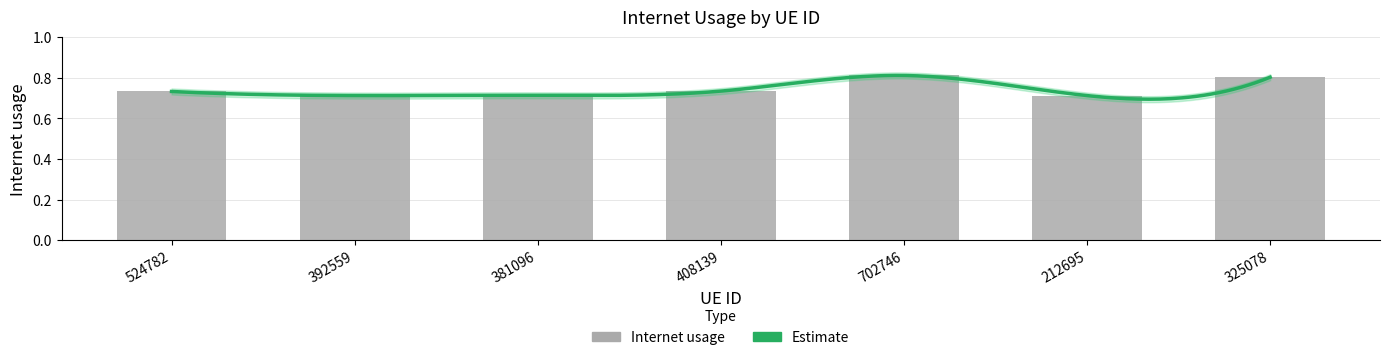

Count the values in the range 0 to 1.

7